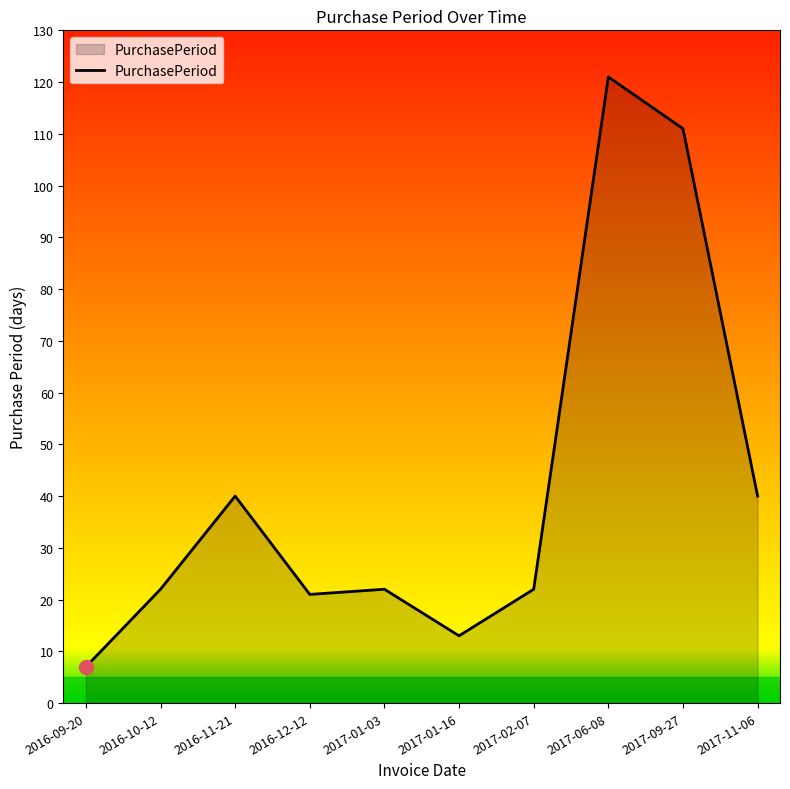

What position from the left is 2016-11-21?

3